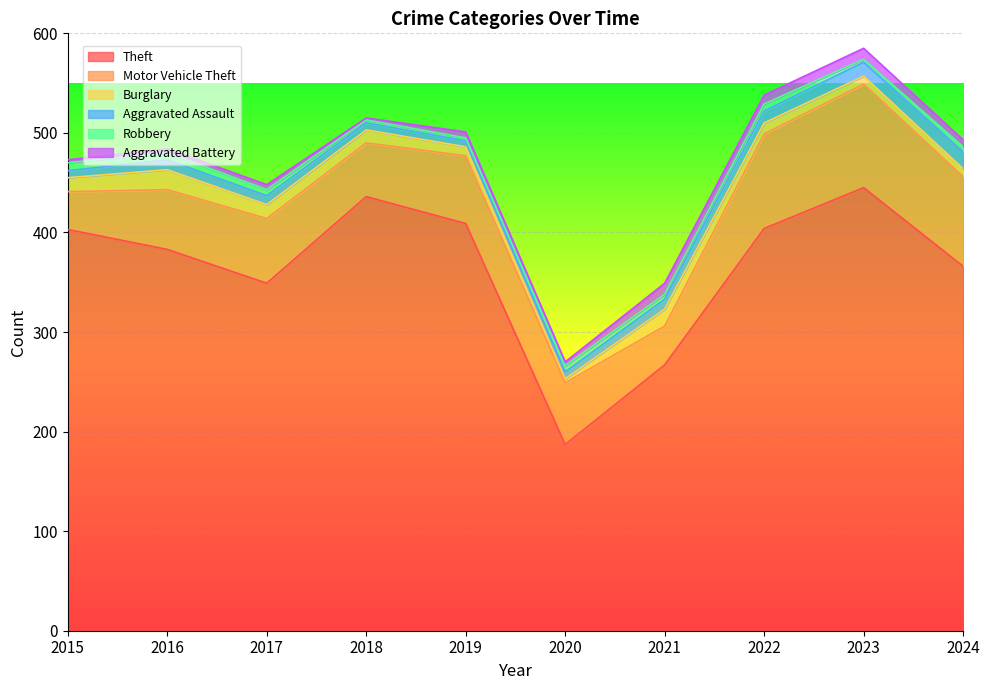

True or false: Burglary has more than 1 points higher than both neighbors.

True